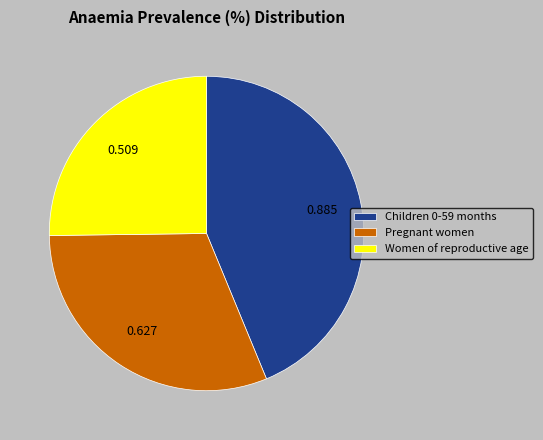

Is Women of reproductive age the majority of the pie?

No